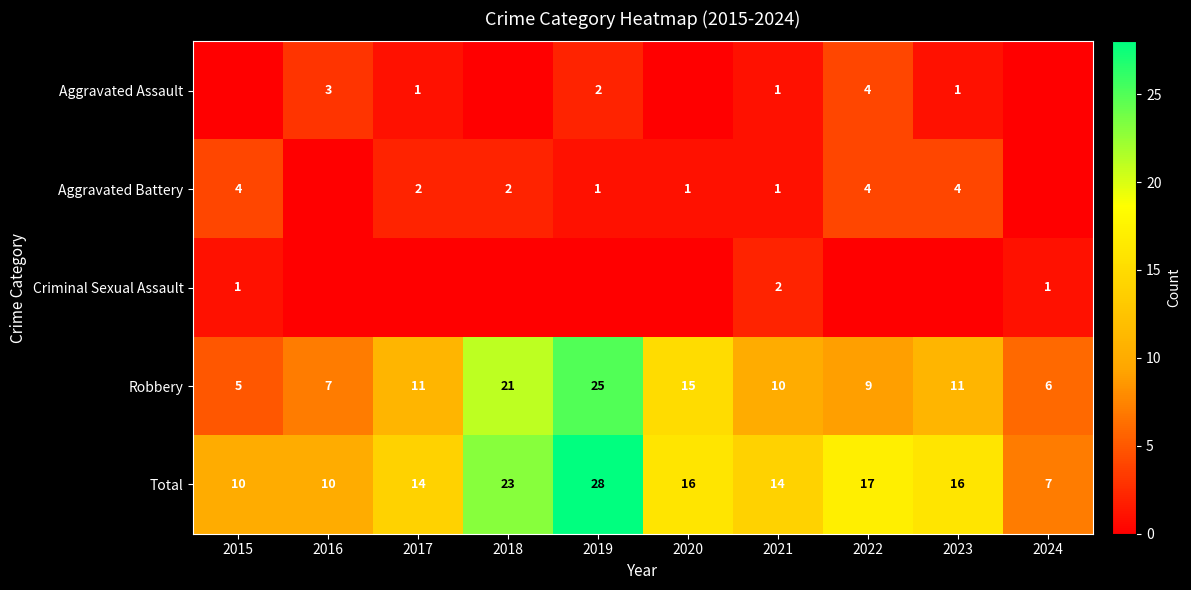

Is it true that Total equals 28 at 2019?

True